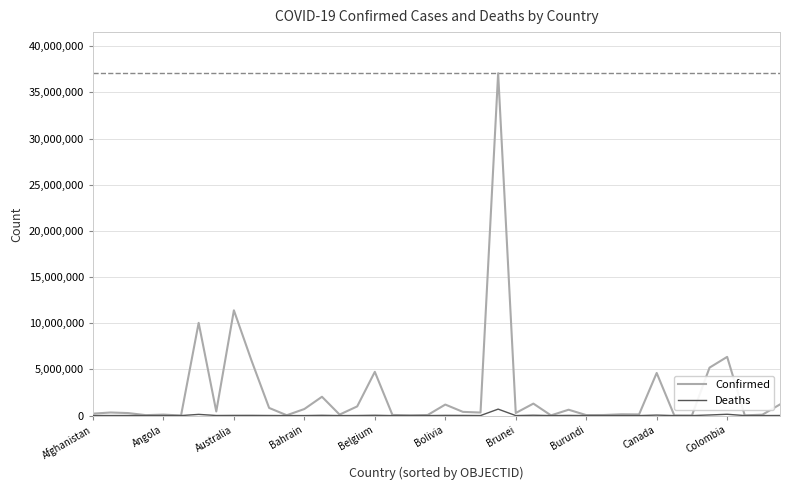

Which series has the largest total across all categories?

Confirmed